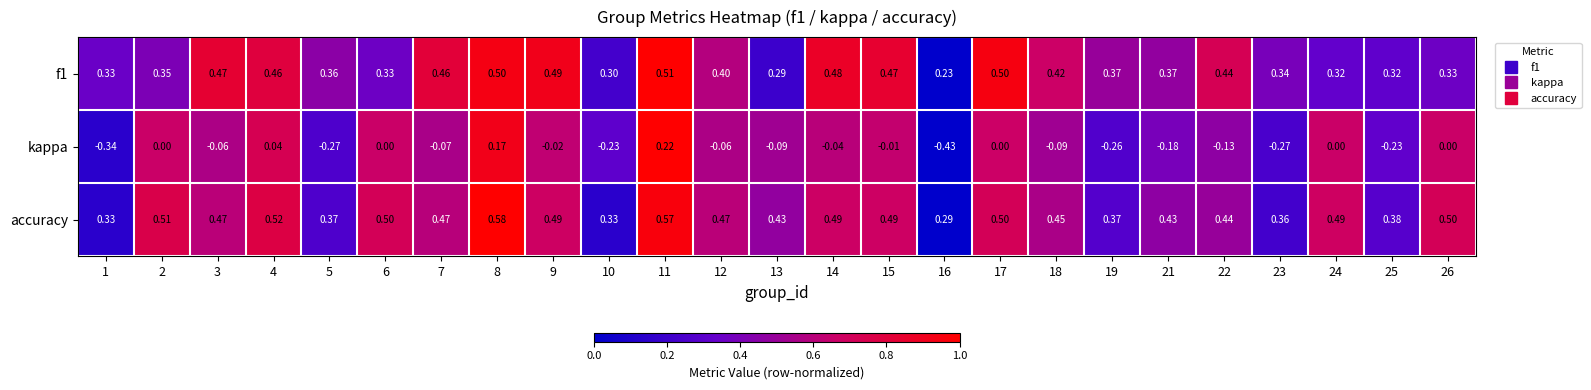

Which series has the largest range (max minus min)?

kappa